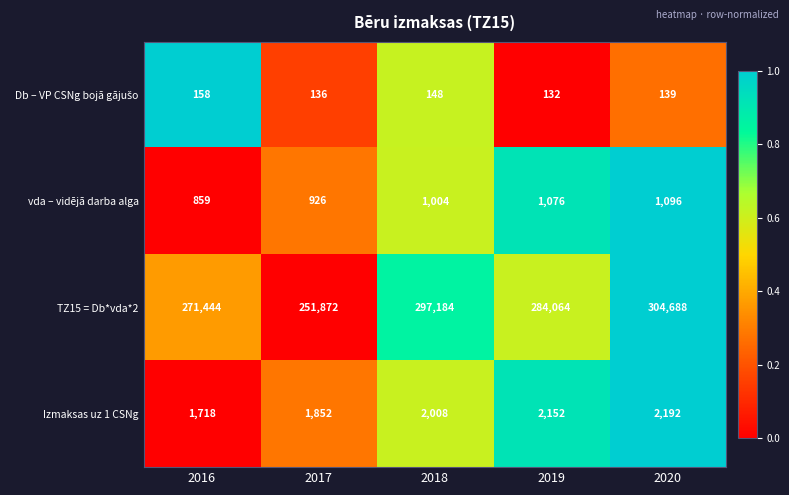

The value of vda – vidējā darba alga at 2016 is 1473. True or false?

False